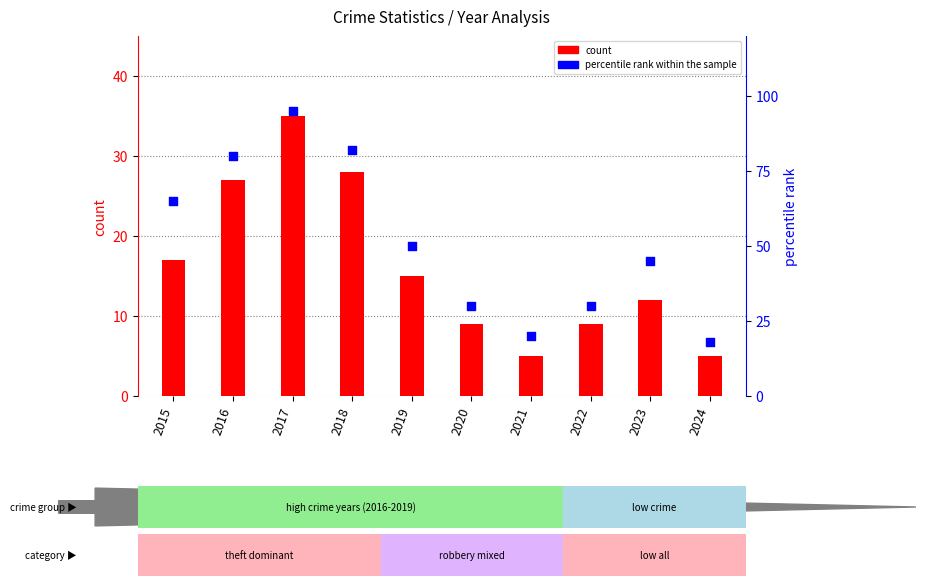

What are all the series names shown in the legend?

count, percentile rank within the sample